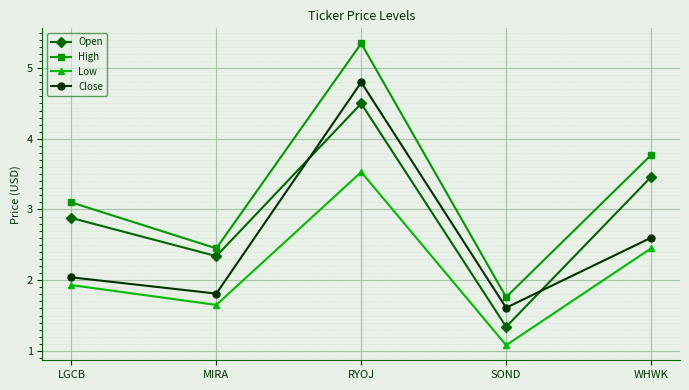

True or false: Low and Open cross at least once.

False